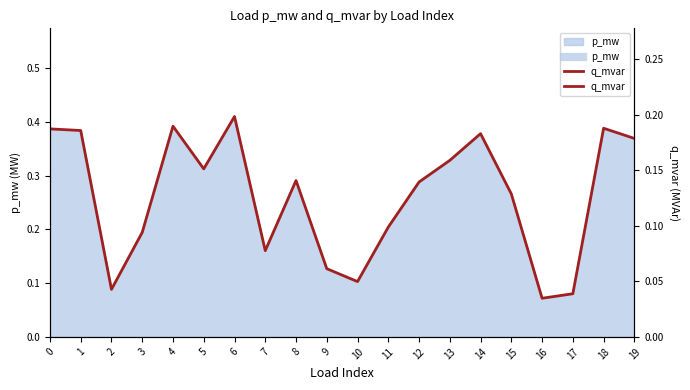

Rank the categories by value from lowest to highest.

16, 17, 2, 10, 9, 7, 3, 11, 15, 12, 8, 5, 13, 19, 14, 1, 0, 18, 4, 6